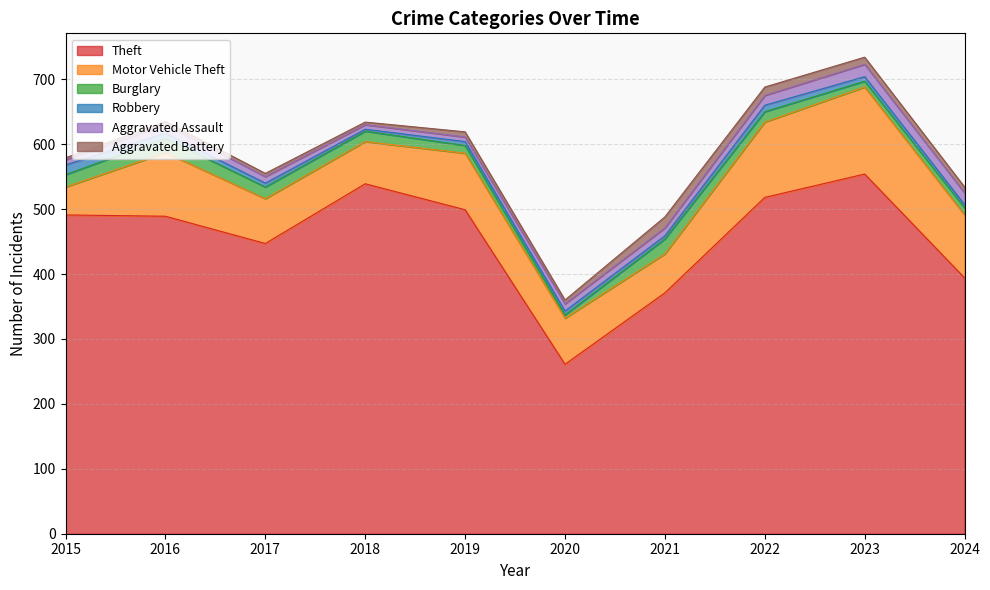

Where is Aggravated Battery nearest to the value 10?

2023